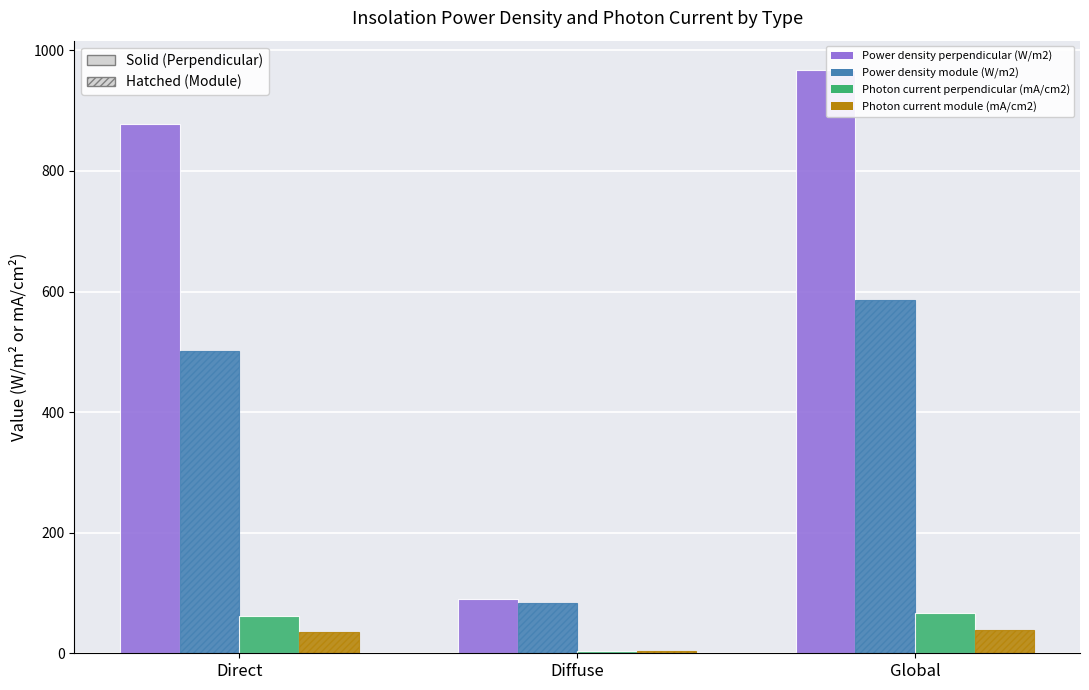

What is the label of the 3rd bar from the right?

Direct